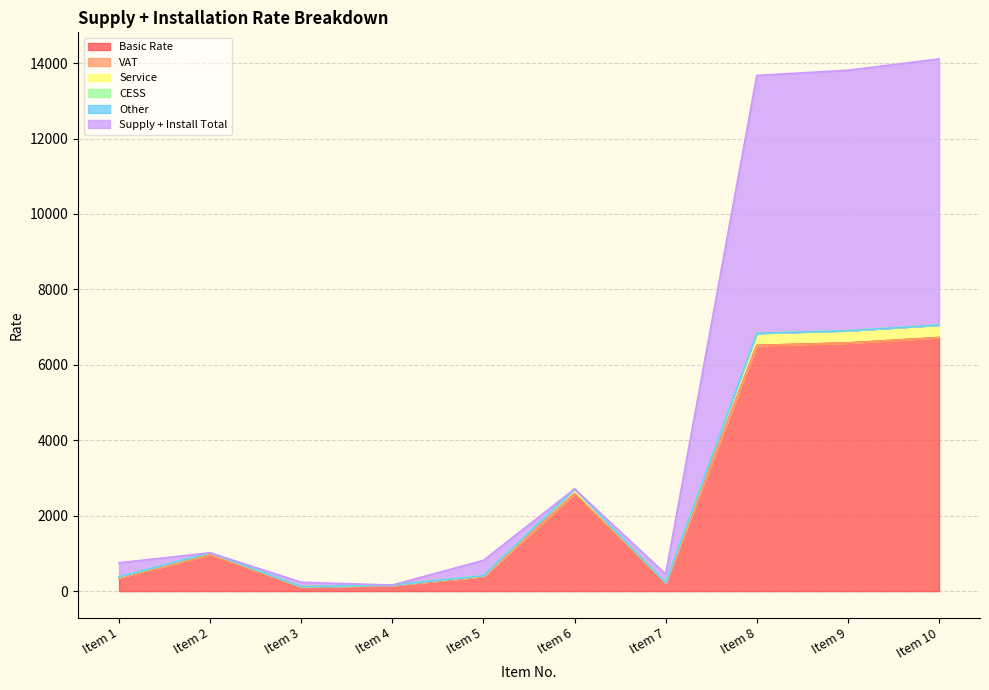

At which label does Service first exceed 1015?

Item 2